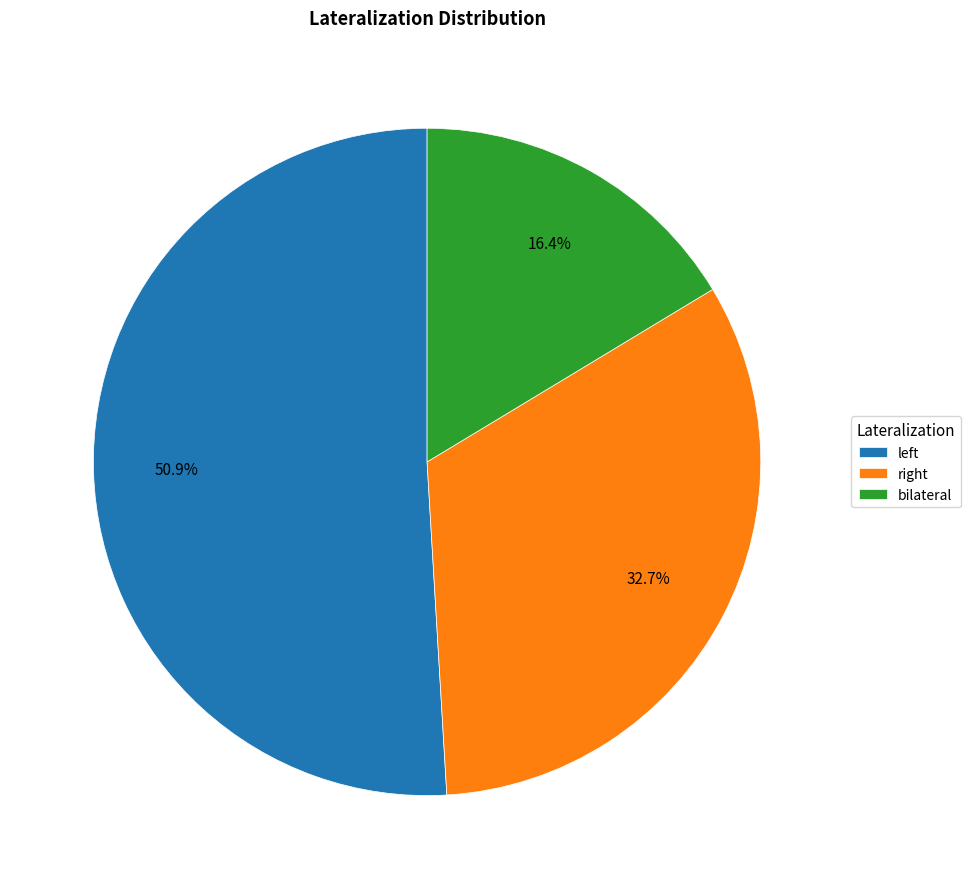

Is it true that bilateral is 16% of the pie?

True